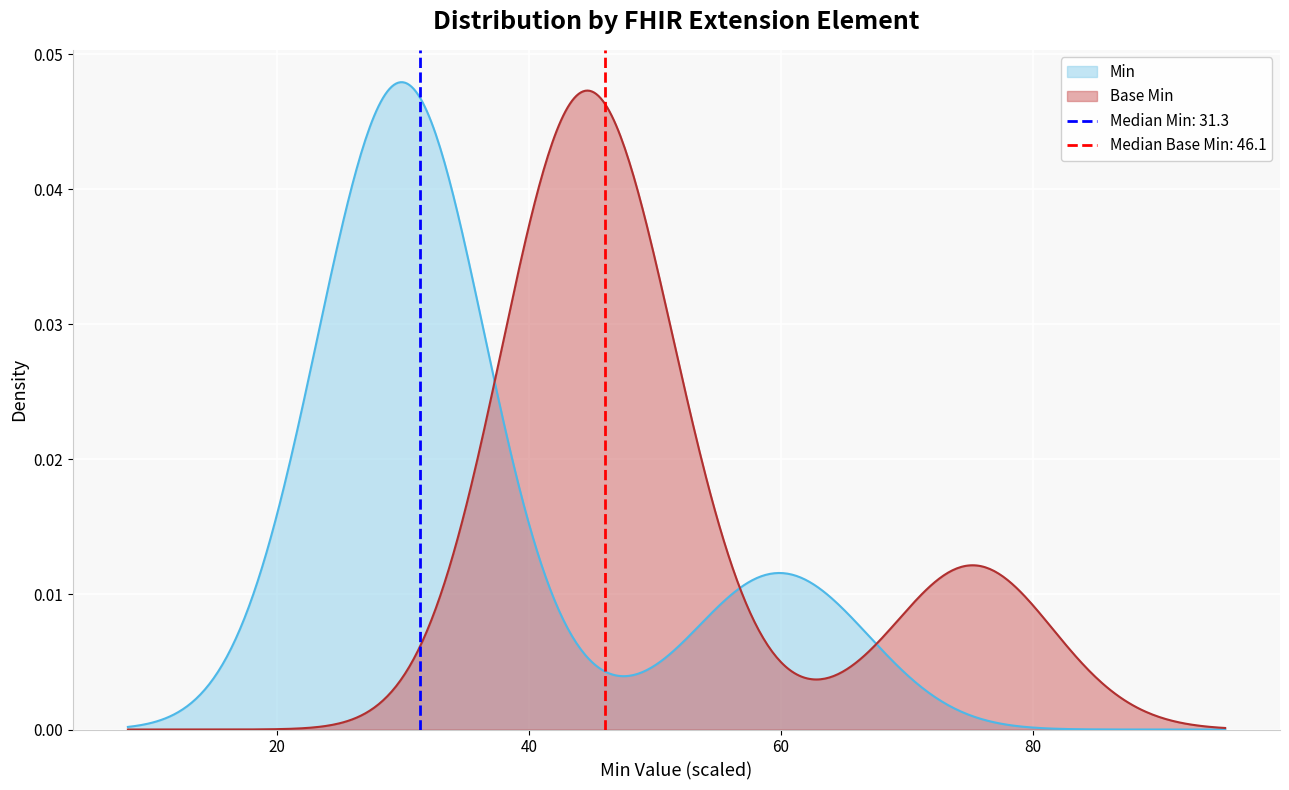

What are all the series names shown in the legend?

Min, Base Min